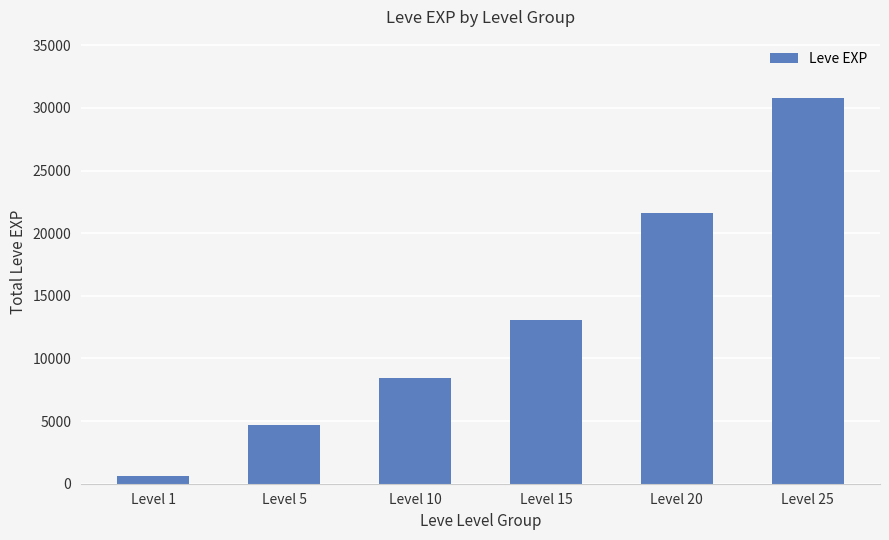

What is the maximum value shown in the chart?

30820